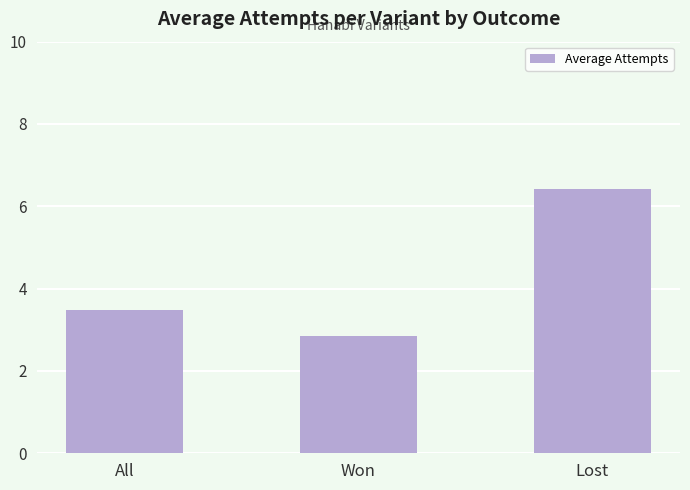

What is the approximate value at Won?

2.8